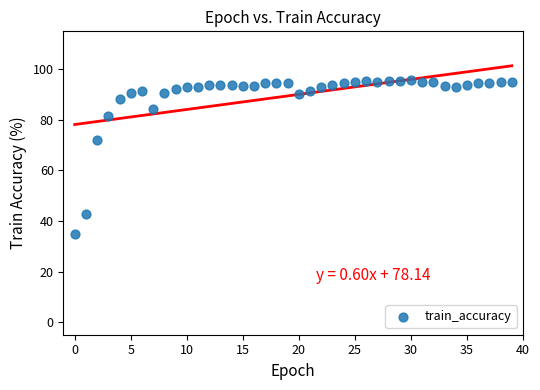

What is the range of Y values (max minus min)?

60.6